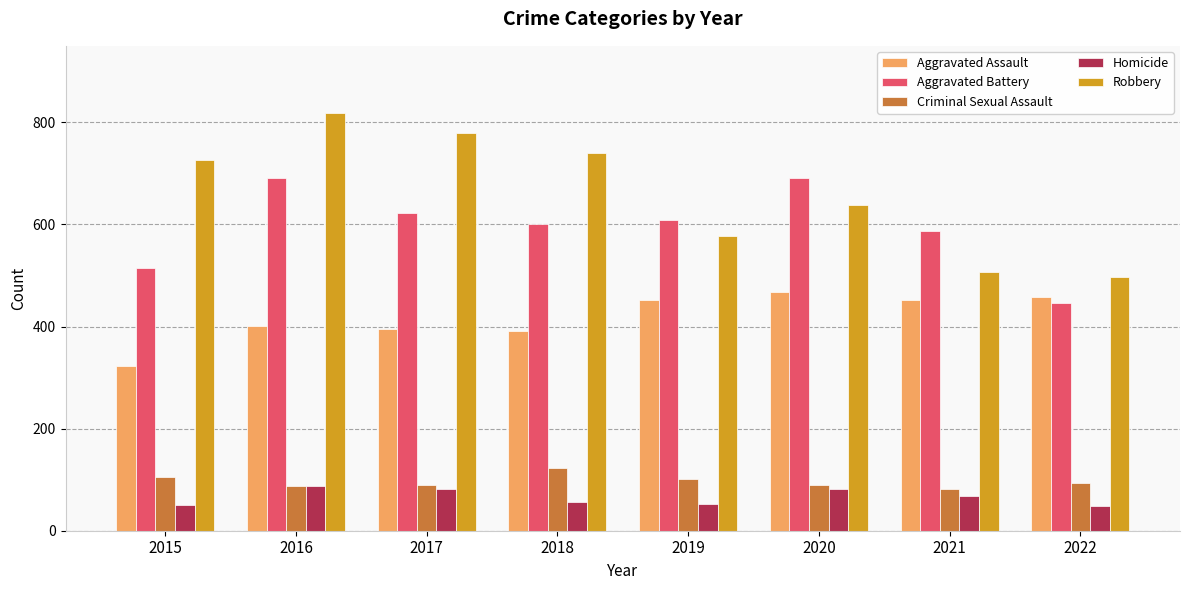

Rank the series at 2020 from lowest to highest value.

Homicide, Criminal Sexual Assault, Aggravated Assault, Robbery, Aggravated Battery